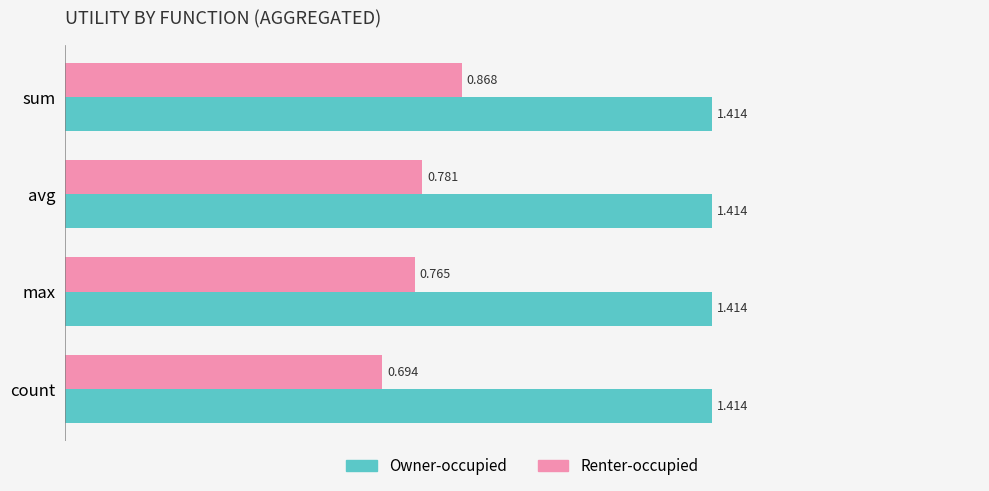

Is the value of Owner-occupied at avg greater than the value of Renter-occupied at sum?

Yes